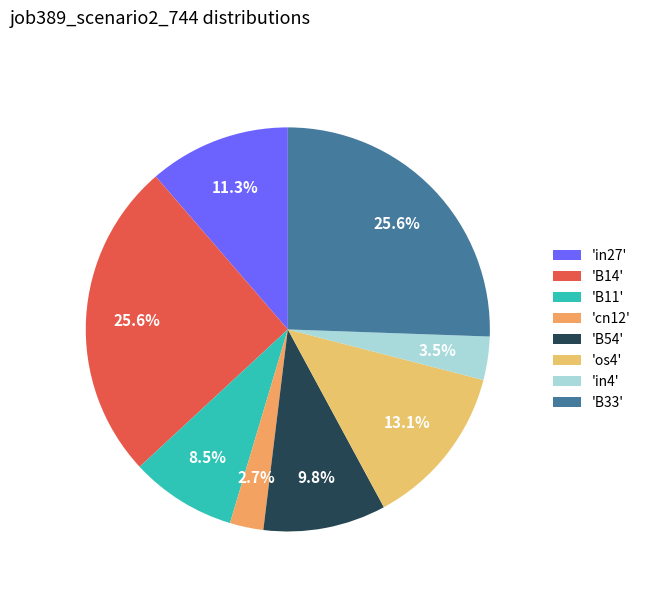

Is there any slice that represents more than half of the pie?

No